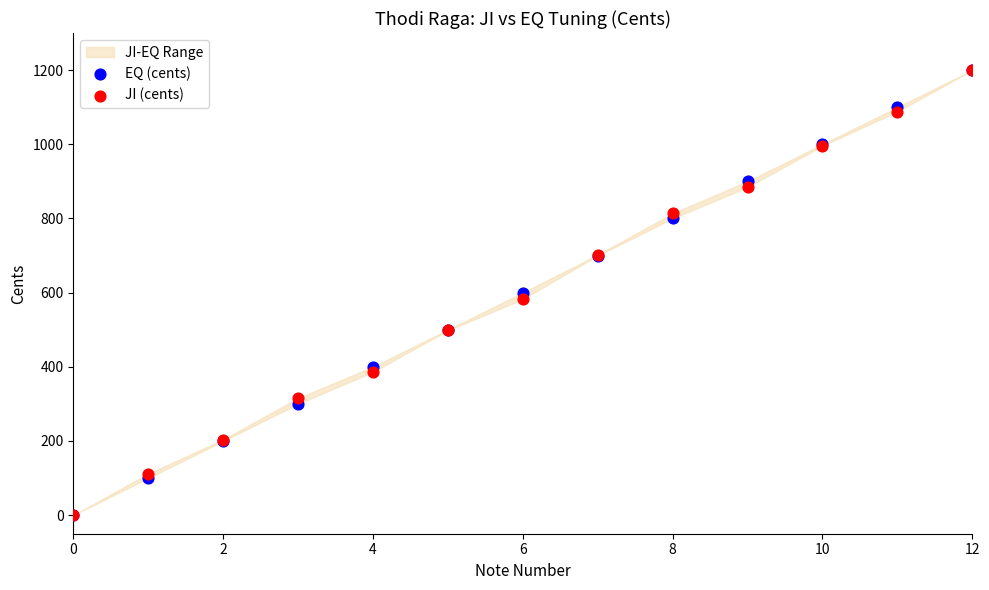

Which series reaches the maximum Y coordinate?

EQ (cents)